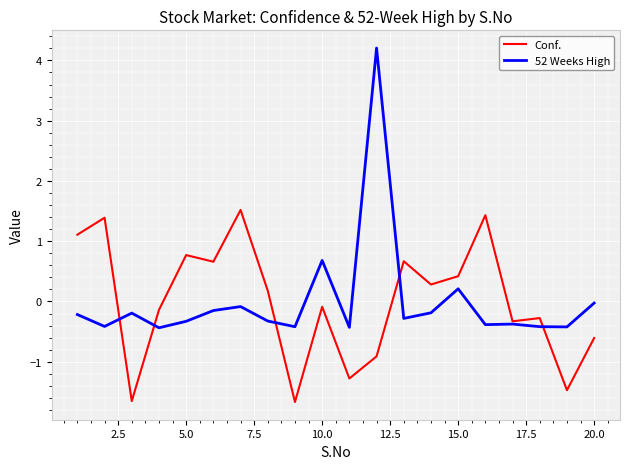

Which series has the largest range (max minus min)?

52 Weeks High